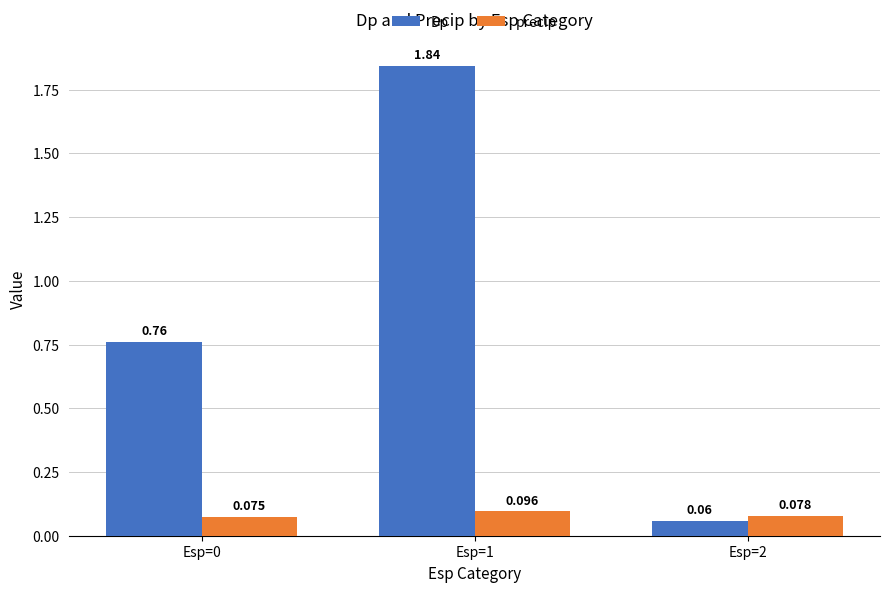

Which series has the largest total across all categories?

Dp